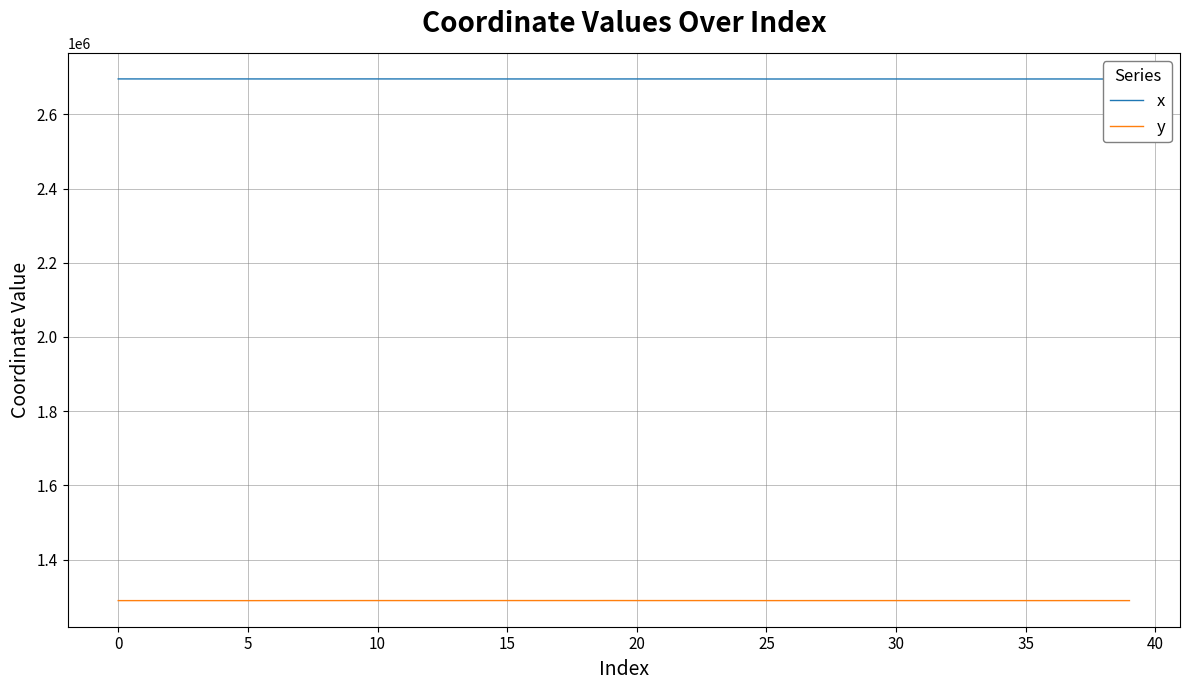

At which category does x reach its first local peak?

15